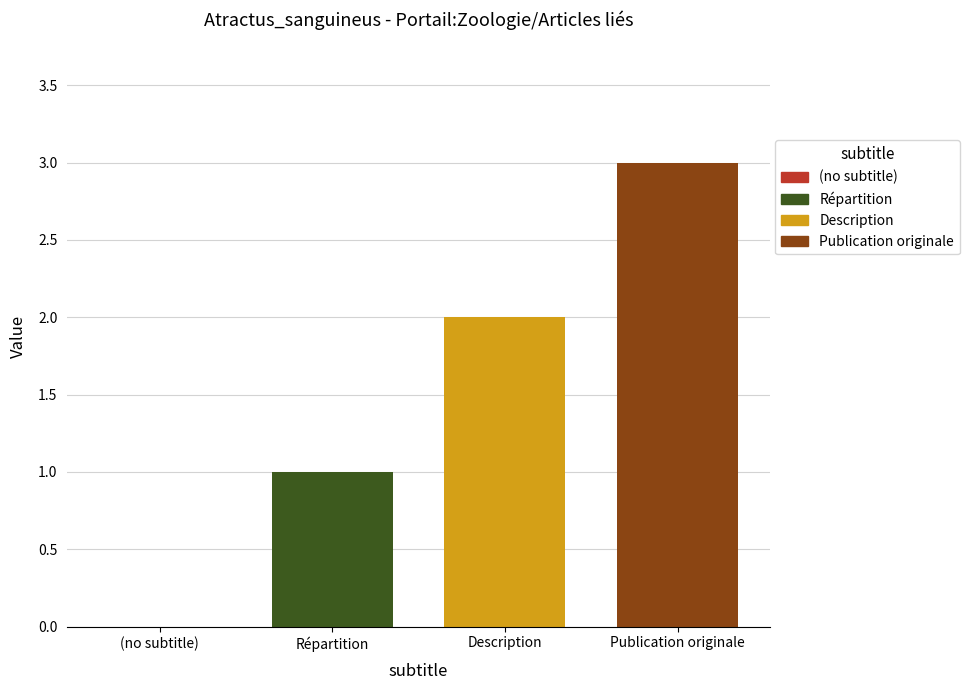

What value does the Publication originale series have at Description?

3